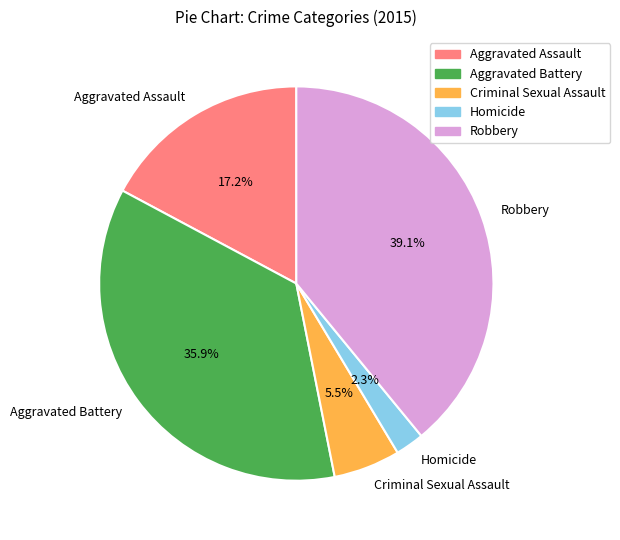

Is it true that Aggravated Assault is 22% of the pie?

False